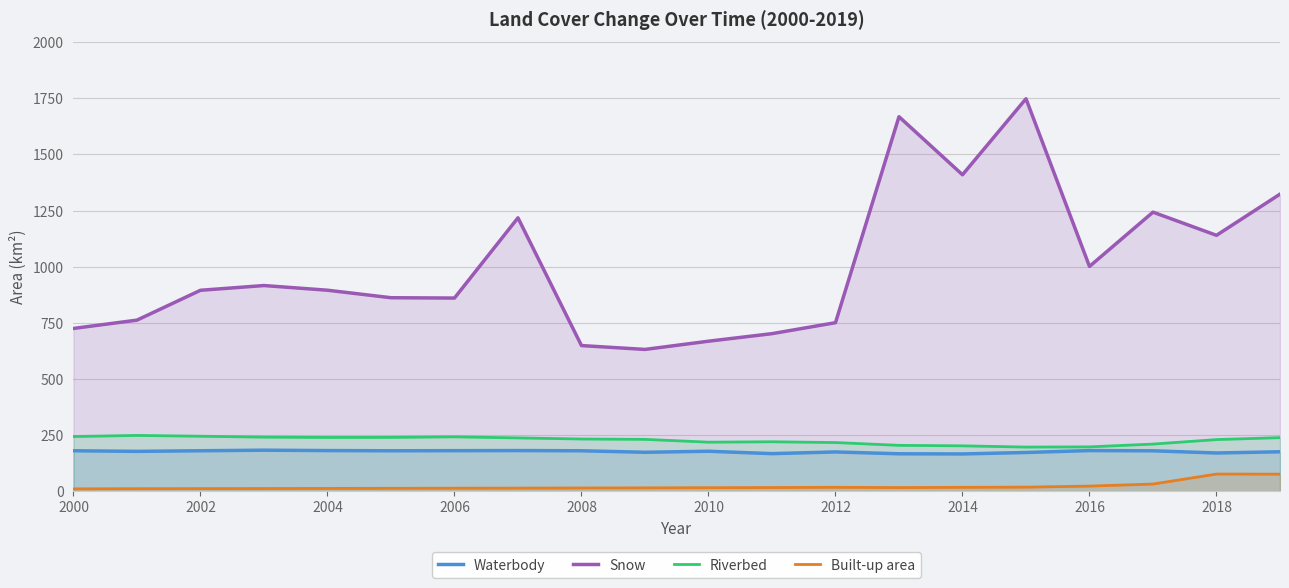

Which series has the widest spread of values?

Snow